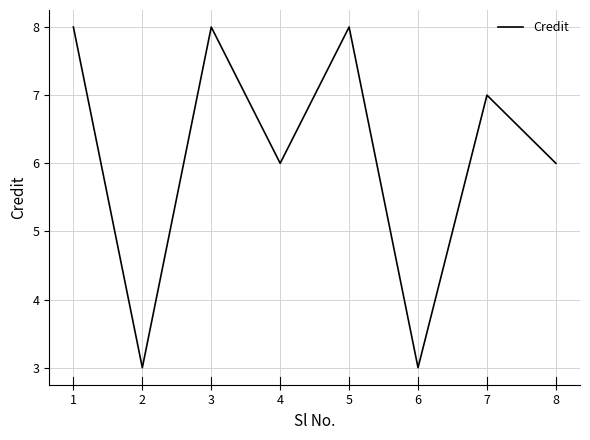

True or false: the data shows 4 at 5.

False